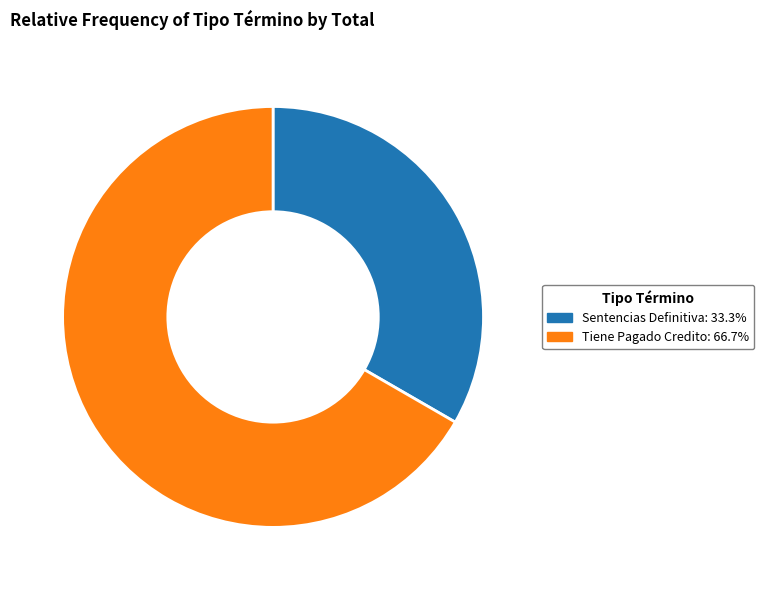

Combined, do Sentencias Definitiva: 33.3% and Tiene Pagado Credito: 66.7% account for over 50%?

Yes